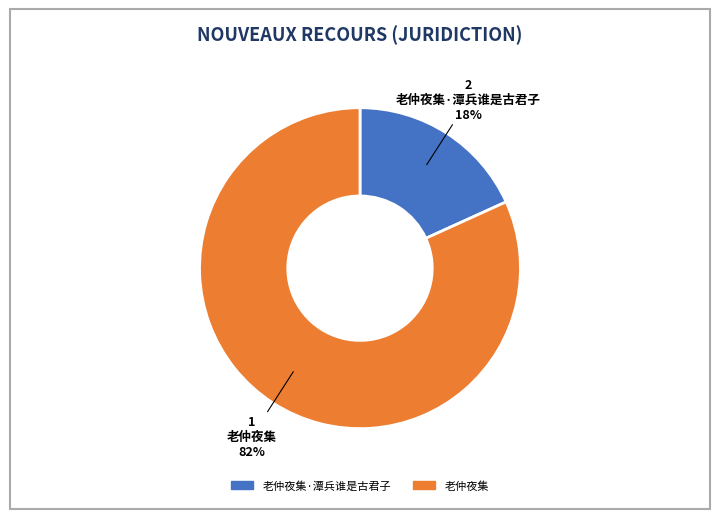

To the nearest percent, what is the average slice percentage?

50%